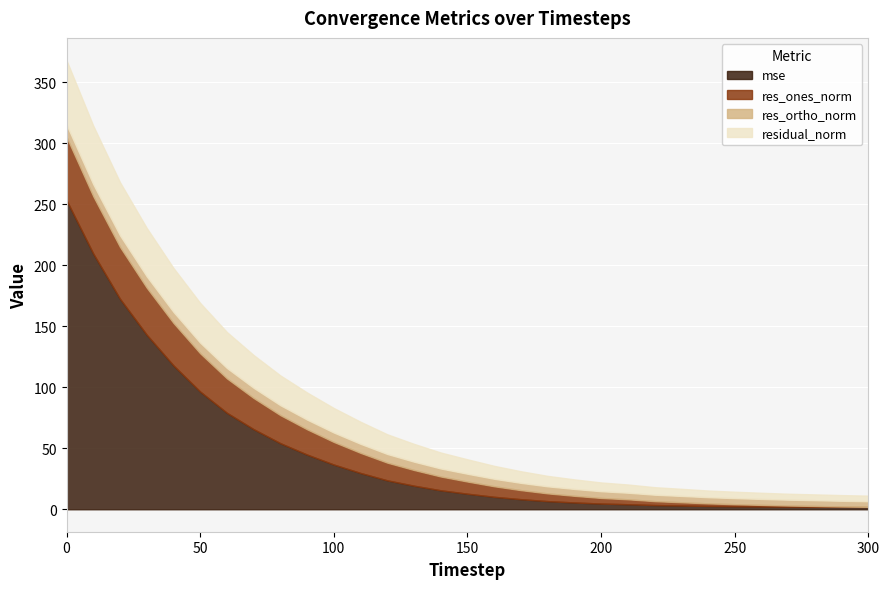

Is it true that mse equals 12.5 at 170?

False